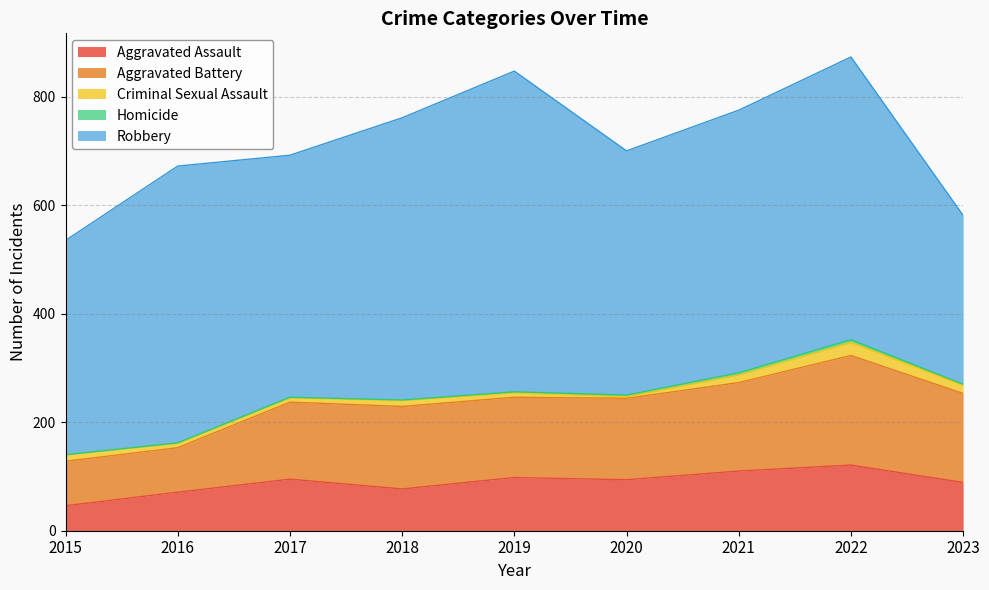

Where is the first local minimum for Robbery?

2017